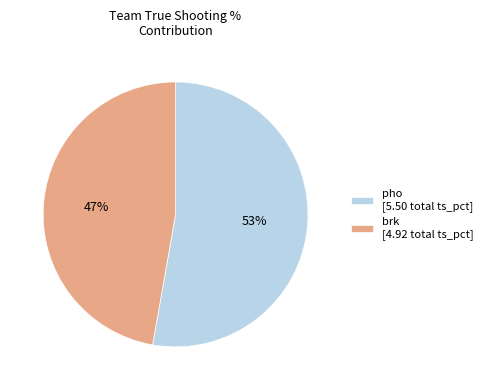

Which has a higher value, brk [4.92 total ts_pct] or pho [5.50 total ts_pct]?

pho [5.50 total ts_pct]